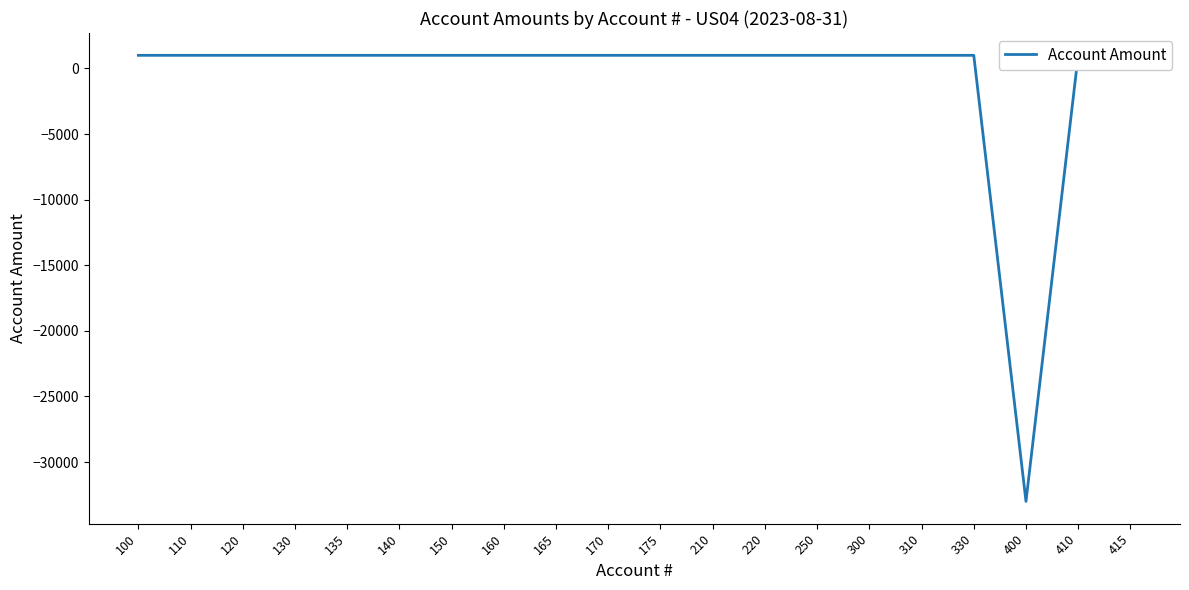

True or false: there are more than 1 points higher than both neighbors.

False